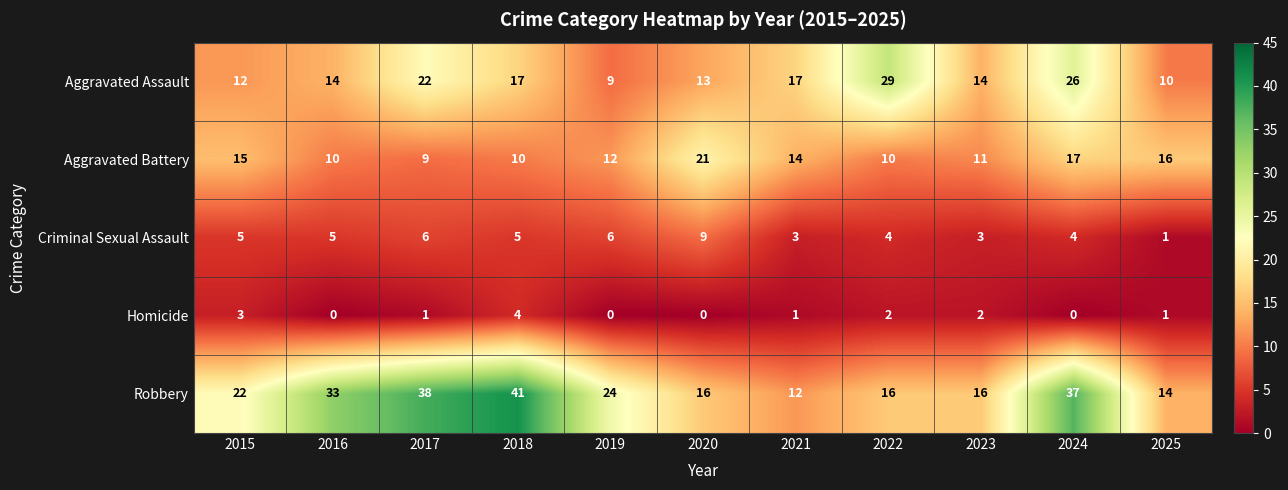

How many categories are shown in the chart?

11